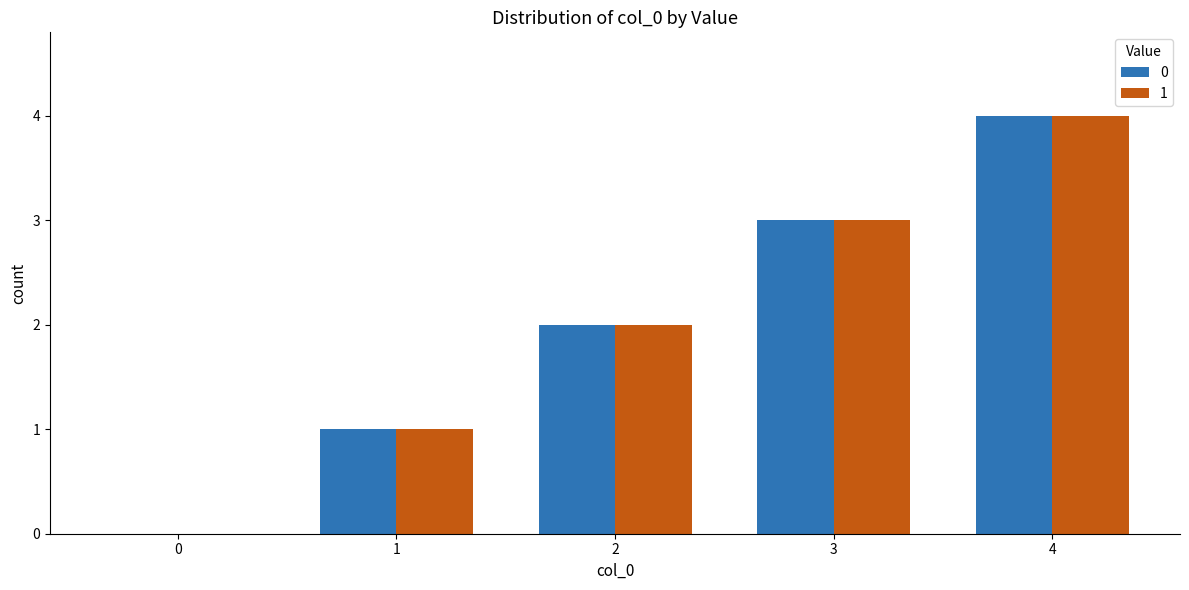

What value does the 0 series have at 2?

2